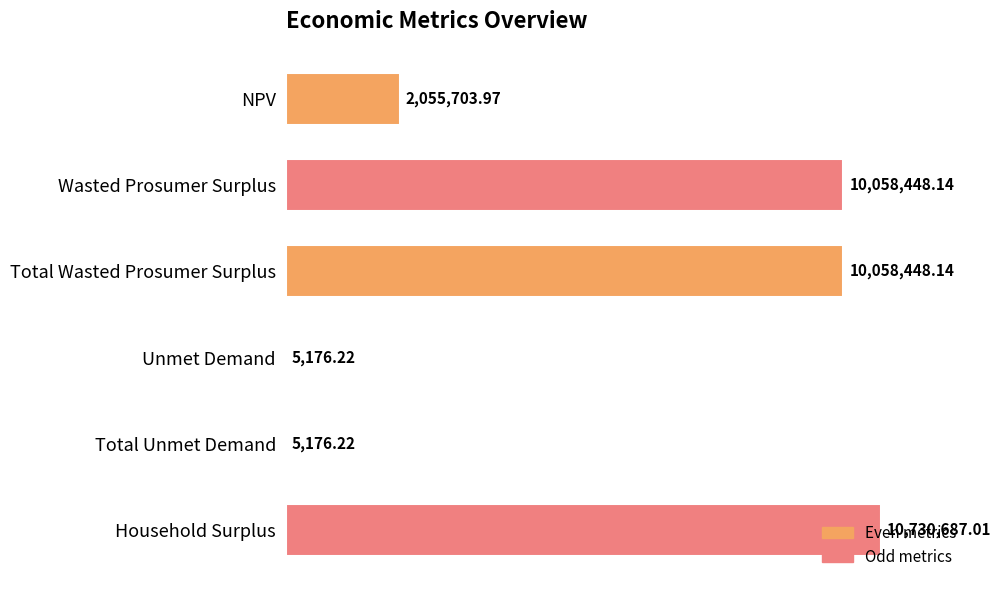

At which label is the value closest to 5367931?

NPV